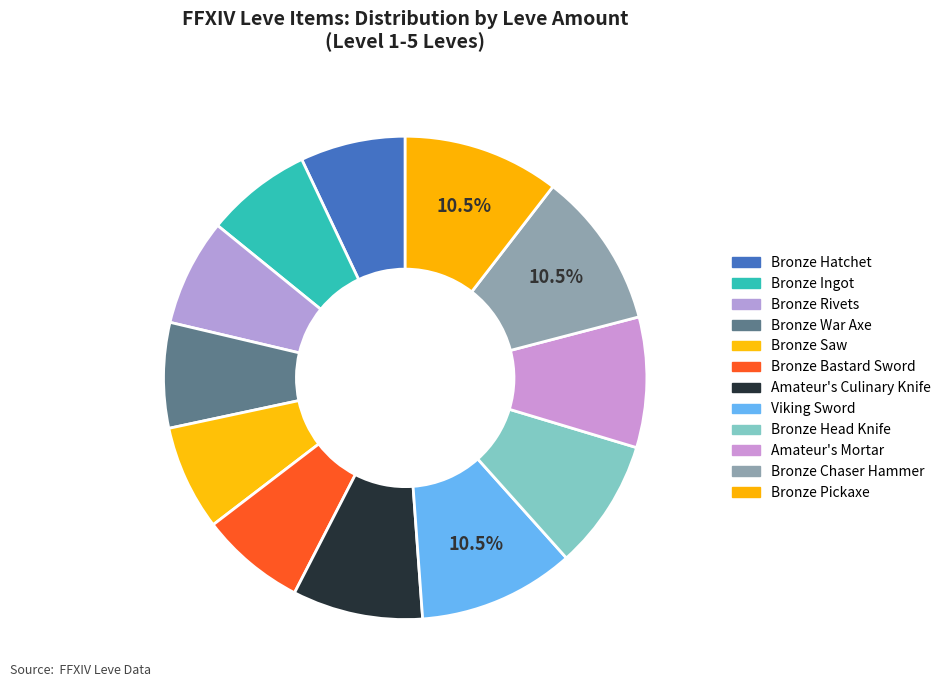

How many slices are in this pie chart?

12